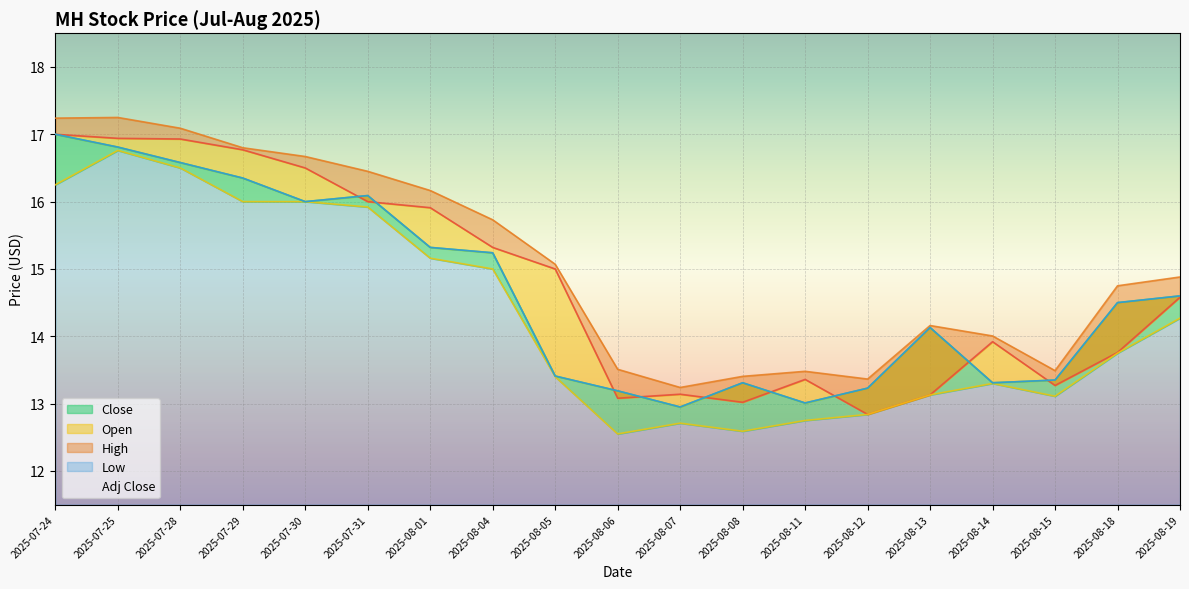

The value of Adj Close at 2025-08-08 is 22.0. True or false?

False